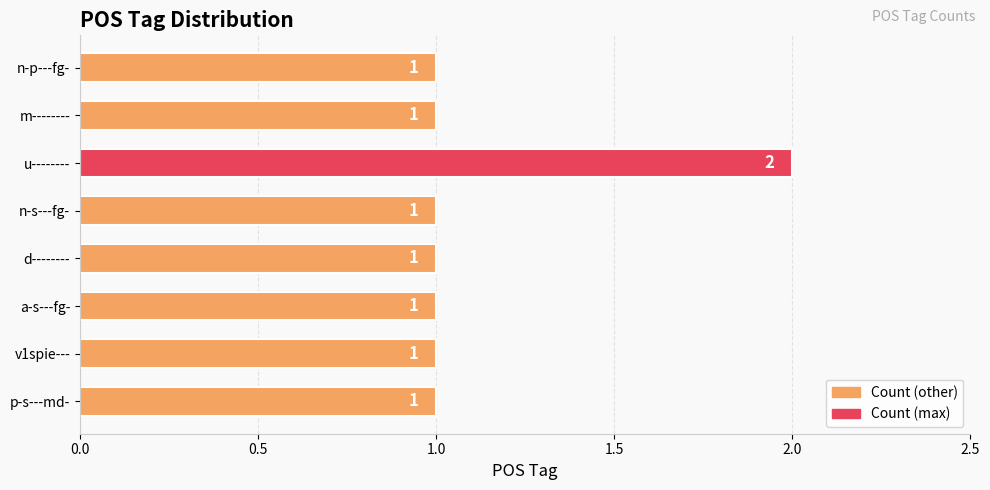

What is the sum of all values?

9